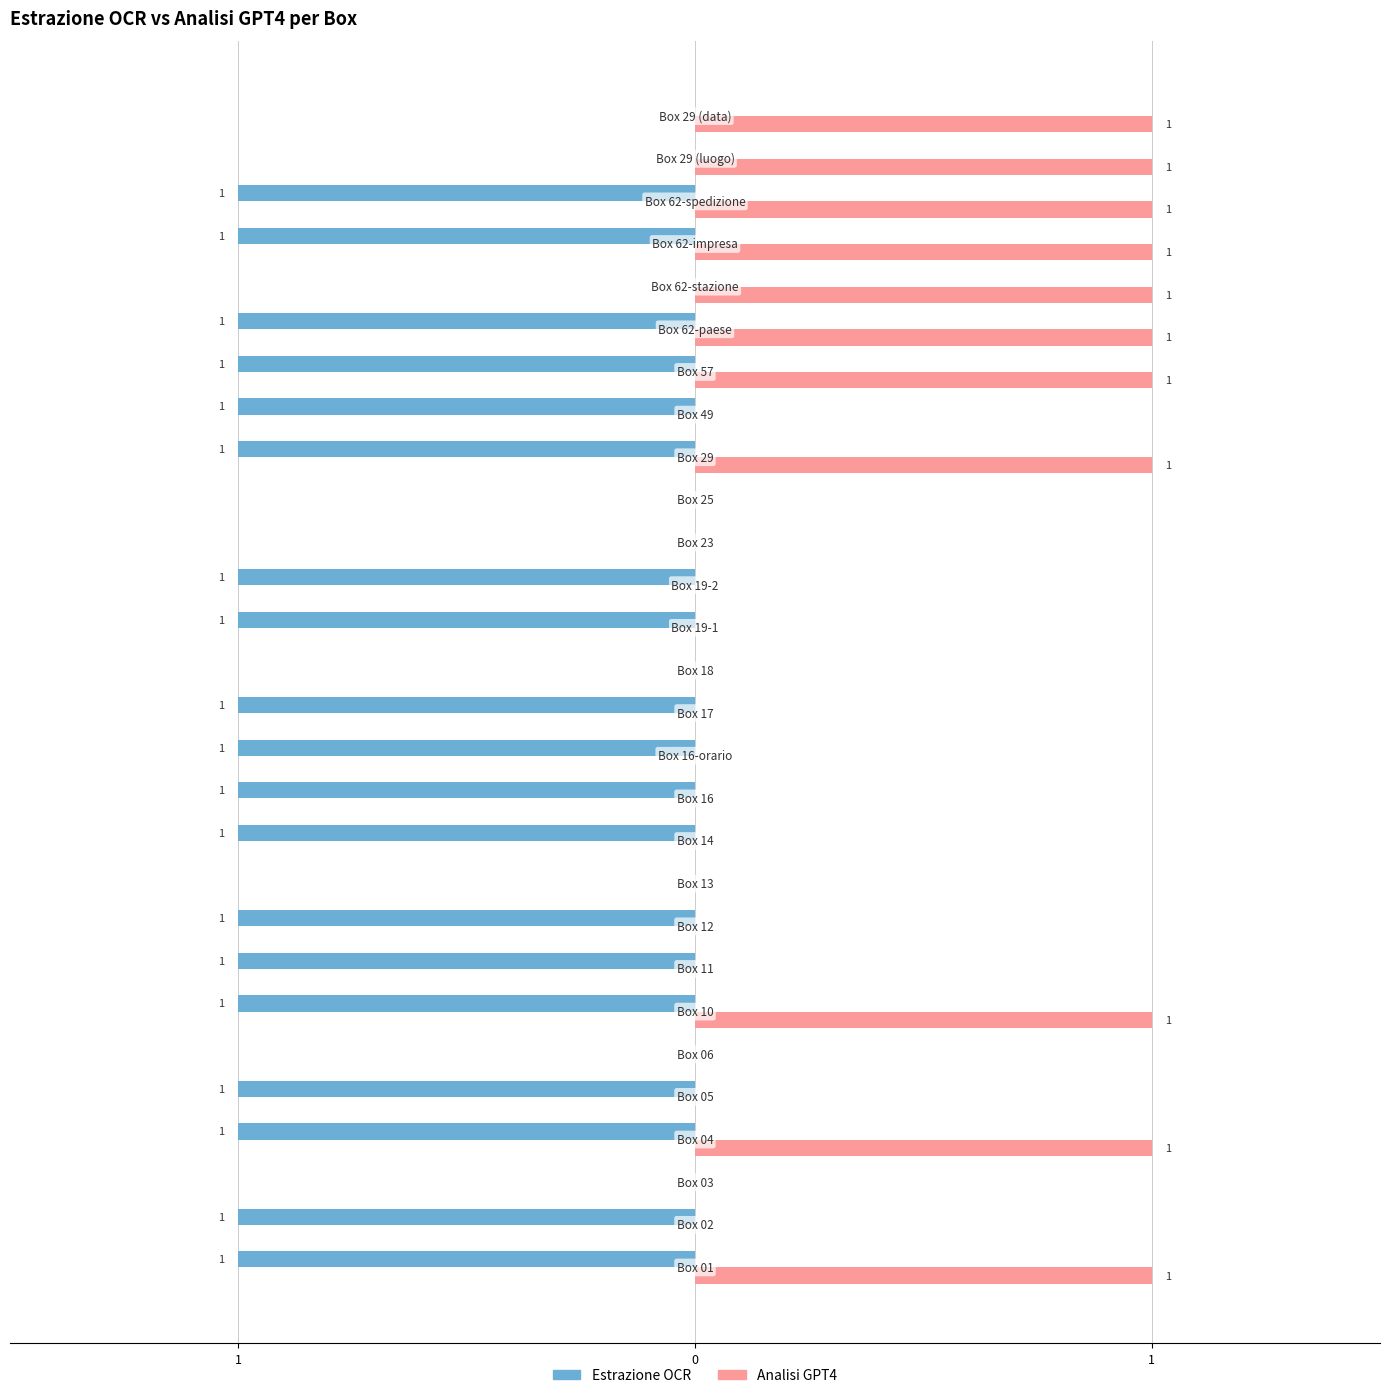

What are all the series names shown in the legend?

Estrazione OCR, Analisi GPT4